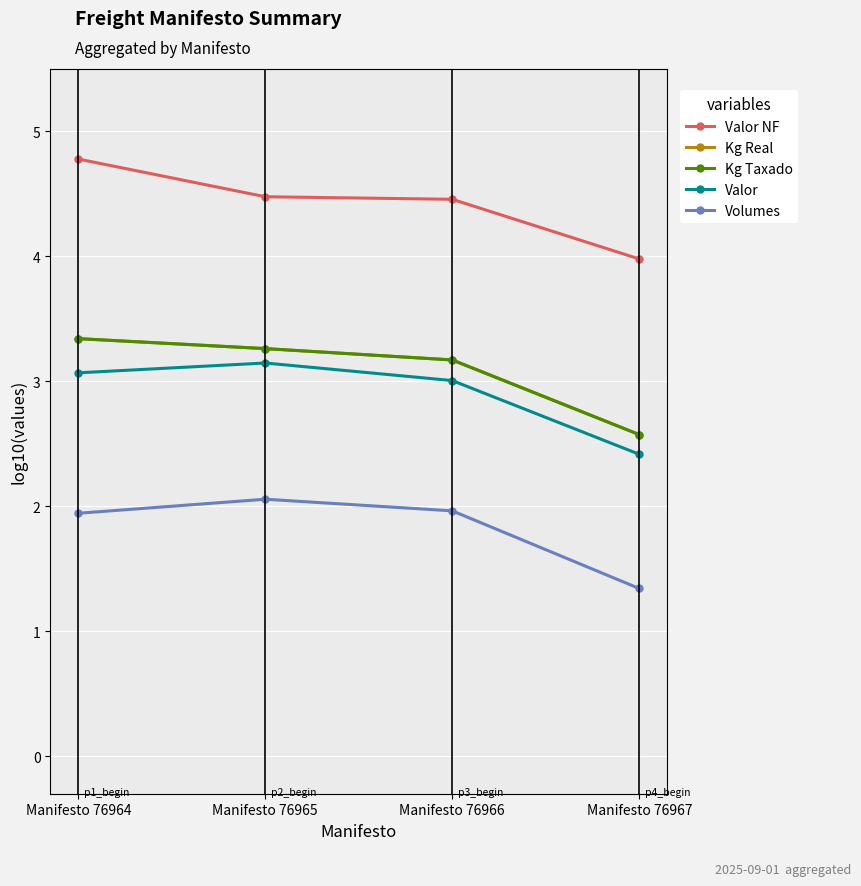

What is the sum of all Kg Real values?

12.3